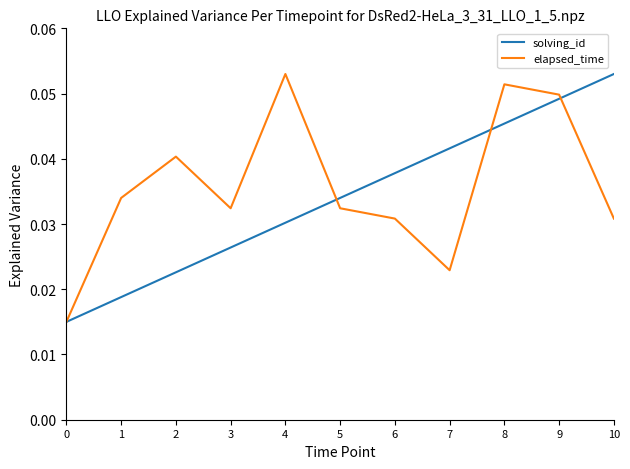

Between 1 and 10, which series saw the biggest shift?

solving_id